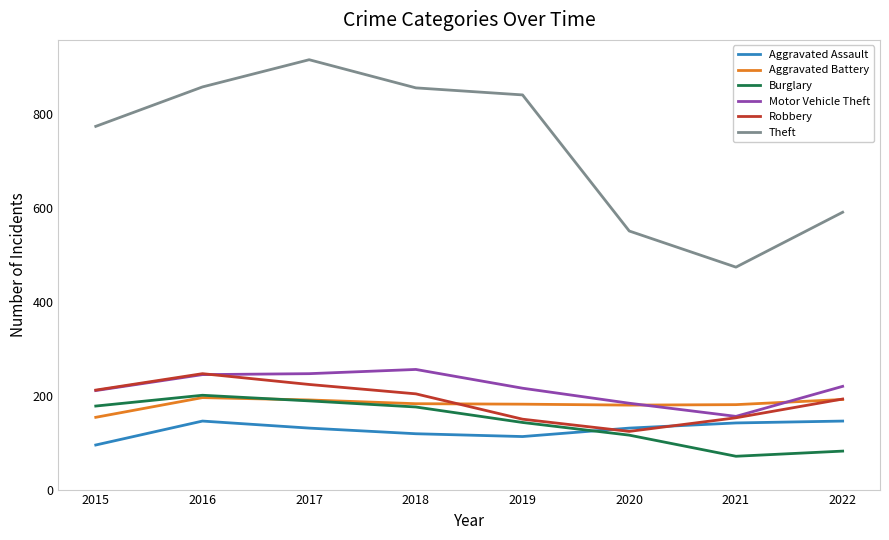

What is the approximate value of Robbery at 2015?

212